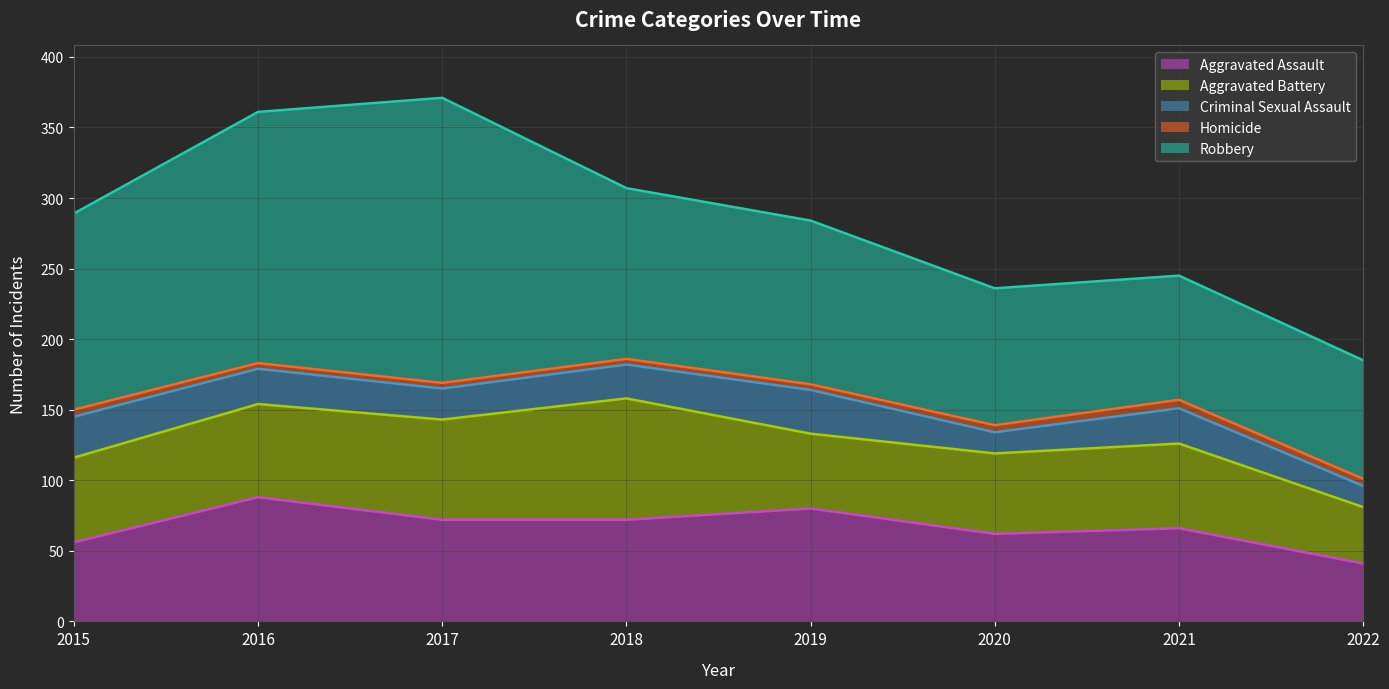

True or false: Homicide and Robbery cross at least once.

False